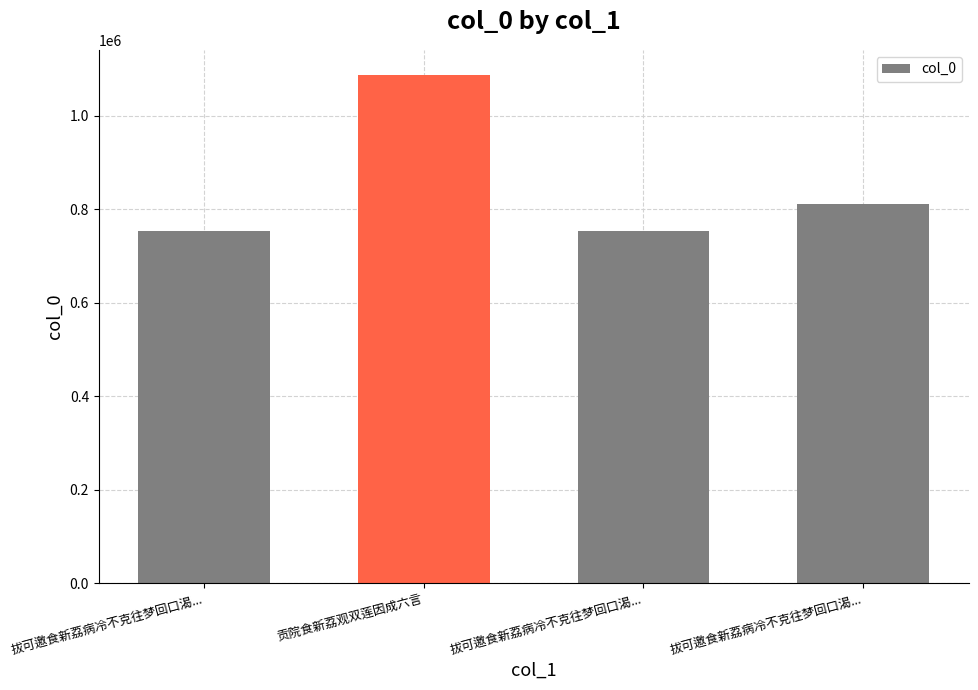

How many series are shown in this chart?

1